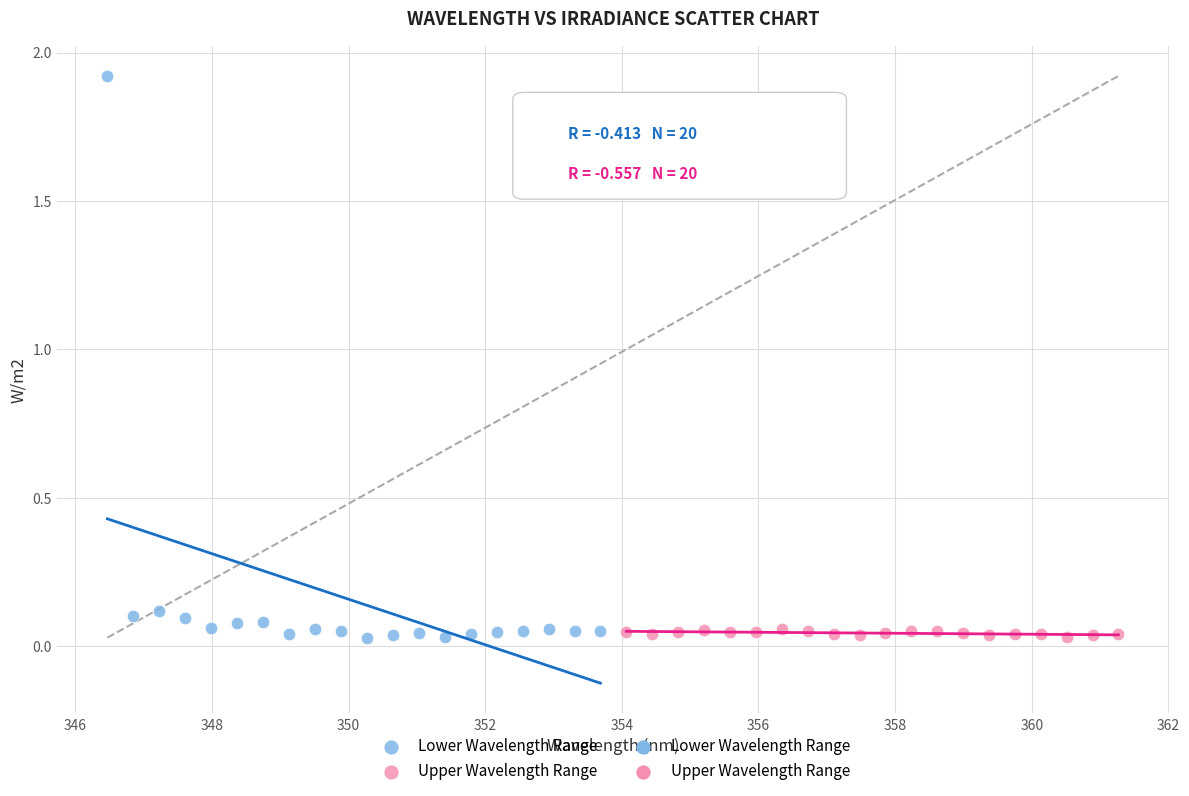

Which series contains the highest Y value?

Lower Wavelength Range